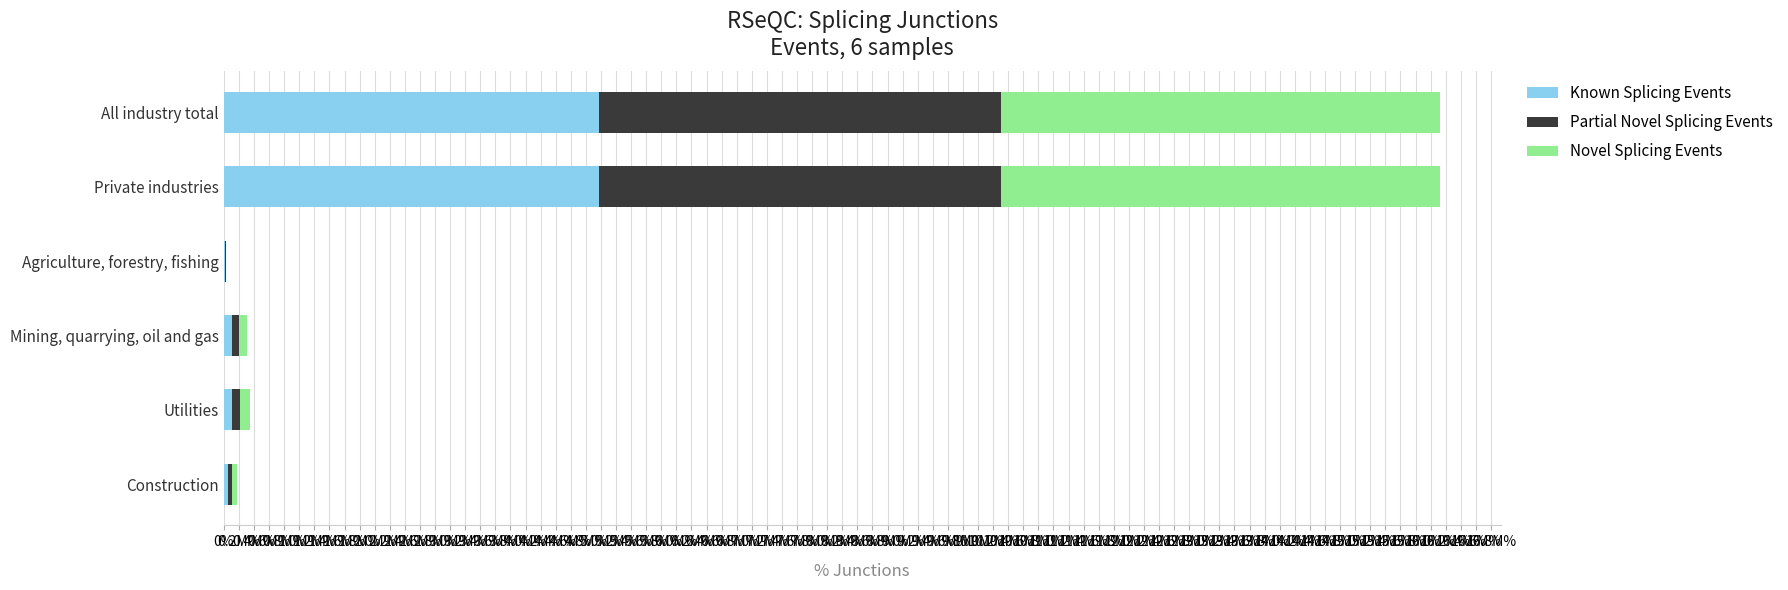

What are all the series names shown in the legend?

Known Splicing Events, Partial Novel Splicing Events, Novel Splicing Events